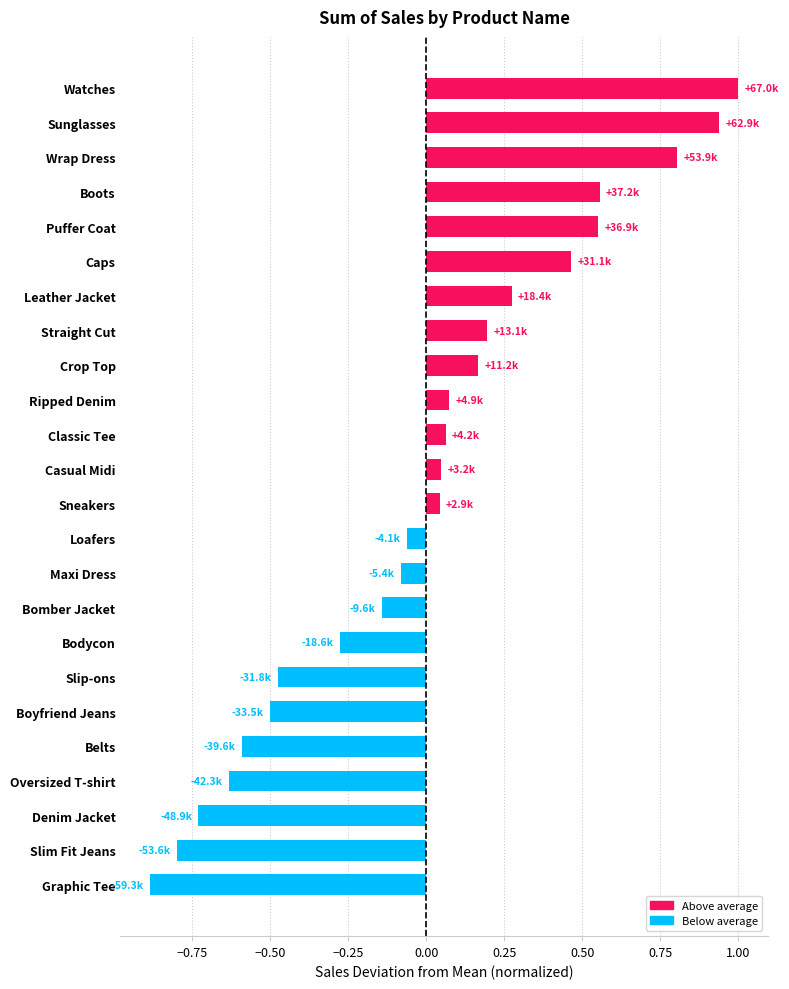

What is the difference between the maximum and minimum values?

1.9